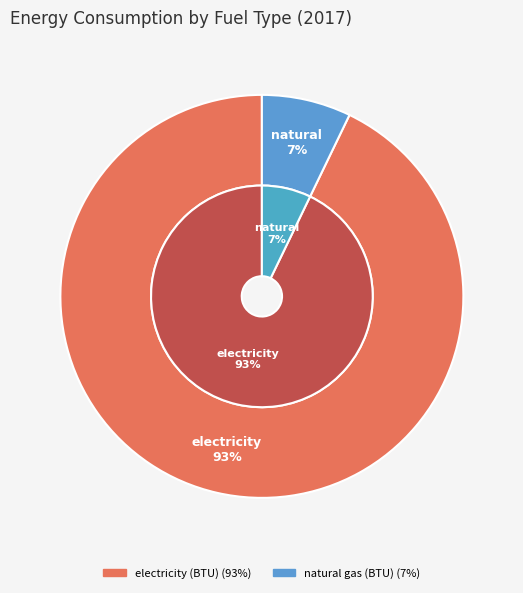

Which category accounts for the majority?

electricity (BTU)